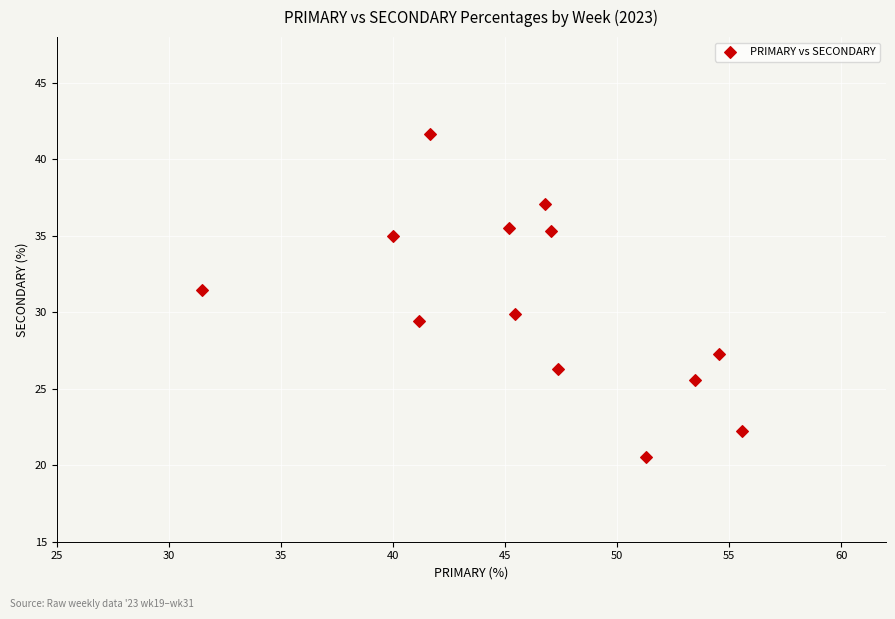

What is the range of Y values (max minus min)?

21.2